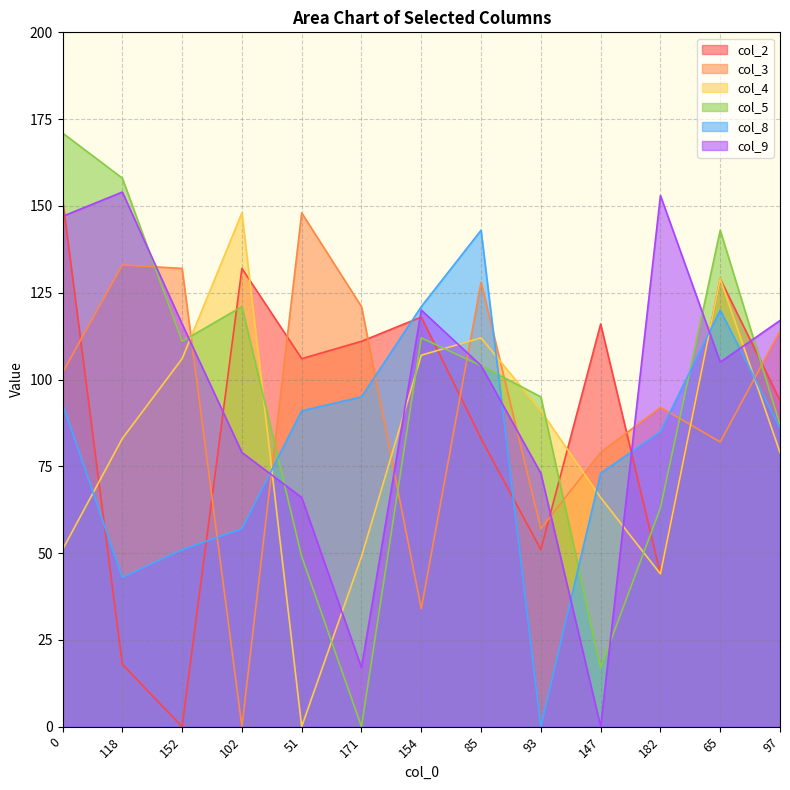

Reading left to right, extract all data points from this chart.

col_2: 152	18	0	132	106	111	118	83	51	116	44	129	94
col_3: 102	133	132	0	148	121	34	128	57	79	92	82	114
col_4: 51	83	106	148	0	49	107	112	91	66	44	129	79
col_5: 171	158	111	121	49	0	112	104	95	17	63	143	87
col_8: 93	43	51	57	91	95	121	143	0	73	85	120	86
col_9: 147	154	116	79	66	17	120	104	73	0	153	105	117